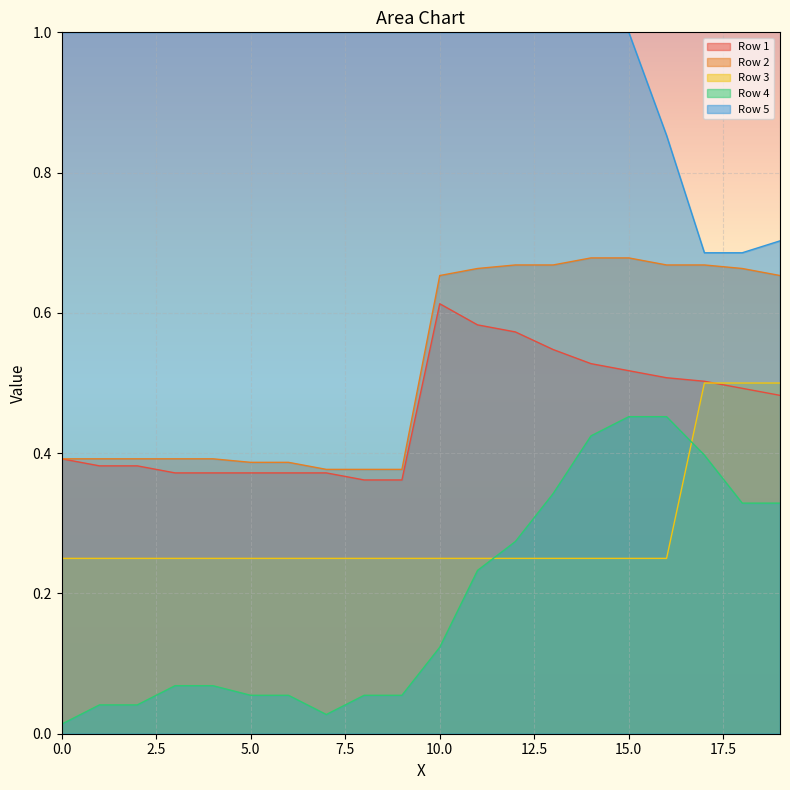

Reading left to right, list all the values displayed in this chart.

Row 1: 0.4	0.4	0.4	0.4	0.4	0.4	0.4	0.4	0.4	0.4	0.6	0.6	0.6	0.5	0.5	0.5	0.5	0.5	0.5	0.5
Row 2: 0.4	0.4	0.4	0.4	0.4	0.4	0.4	0.4	0.4	0.4	0.7	0.7	0.7	0.7	0.7	0.7	0.7	0.7	0.7	0.7
Row 3: 0.2	0.2	0.2	0.2	0.2	0.2	0.2	0.2	0.2	0.2	0.2	0.2	0.2	0.2	0.2	0.2	0.2	0.5	0.5	0.5
Row 4: 0.0	0.0	0.0	0.1	0.1	0.1	0.1	0.0	0.1	0.1	0.1	0.2	0.3	0.3	0.4	0.5	0.5	0.4	0.3	0.3
Row 5: 1.0	1.0	1.0	1.0	1.0	1.0	1.0	1.0	1.0	1.0	1.0	1.0	1.0	1.0	1.0	1.0	0.9	0.7	0.7	0.7